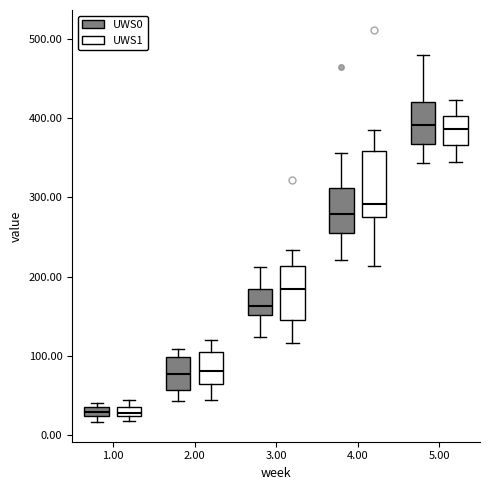

Where is the lower edge of the box for 2.00 (UWS0) on the y-axis? The values are not printed on the chart, so give them approximately, as read against the axis.

60